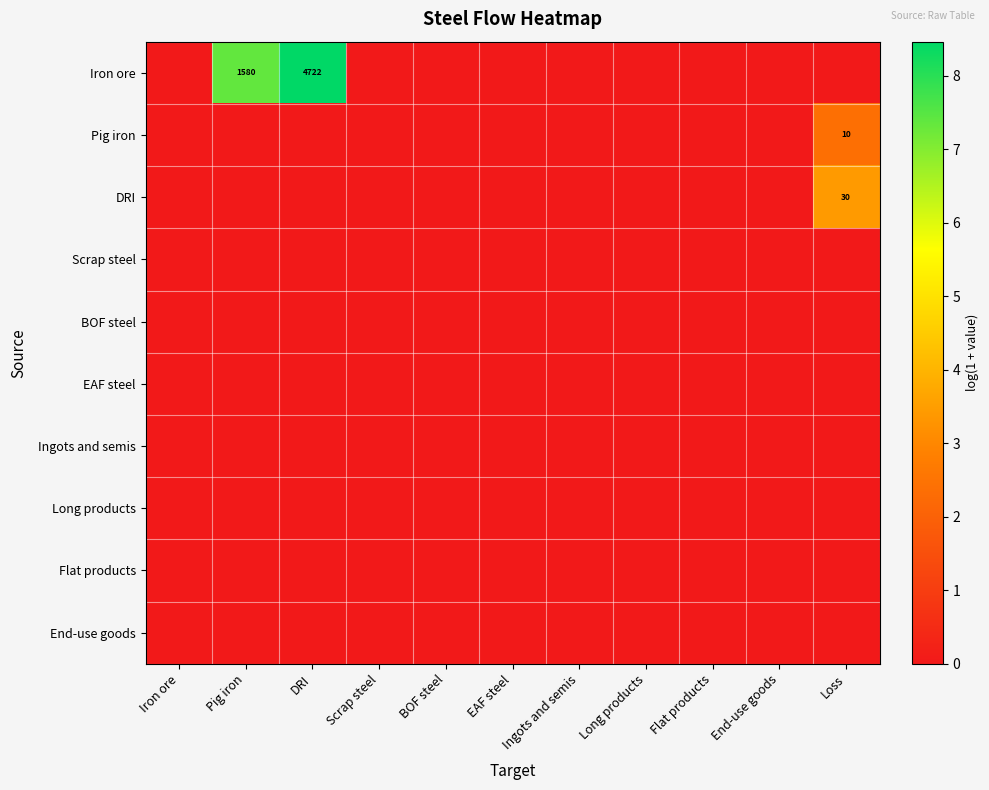

How many data points in DRI are above 0?

1